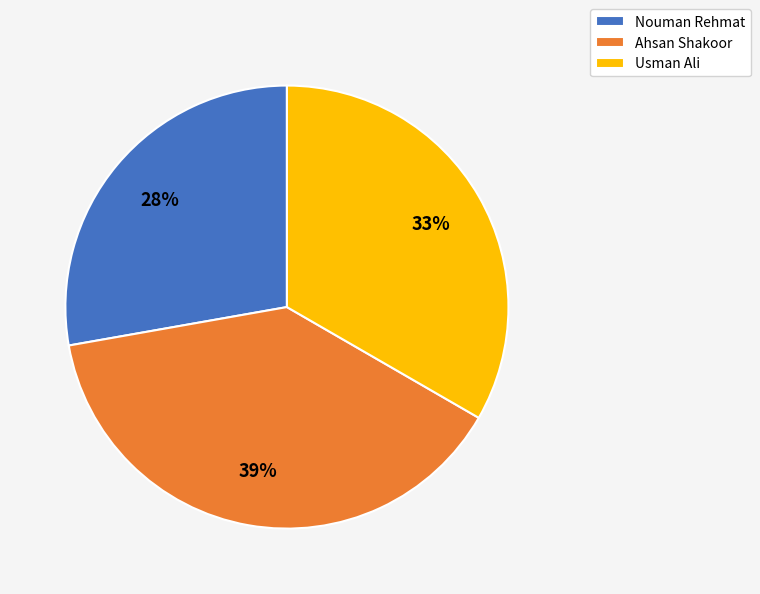

To the nearest percent, what portion does Usman Ali represent?

33%